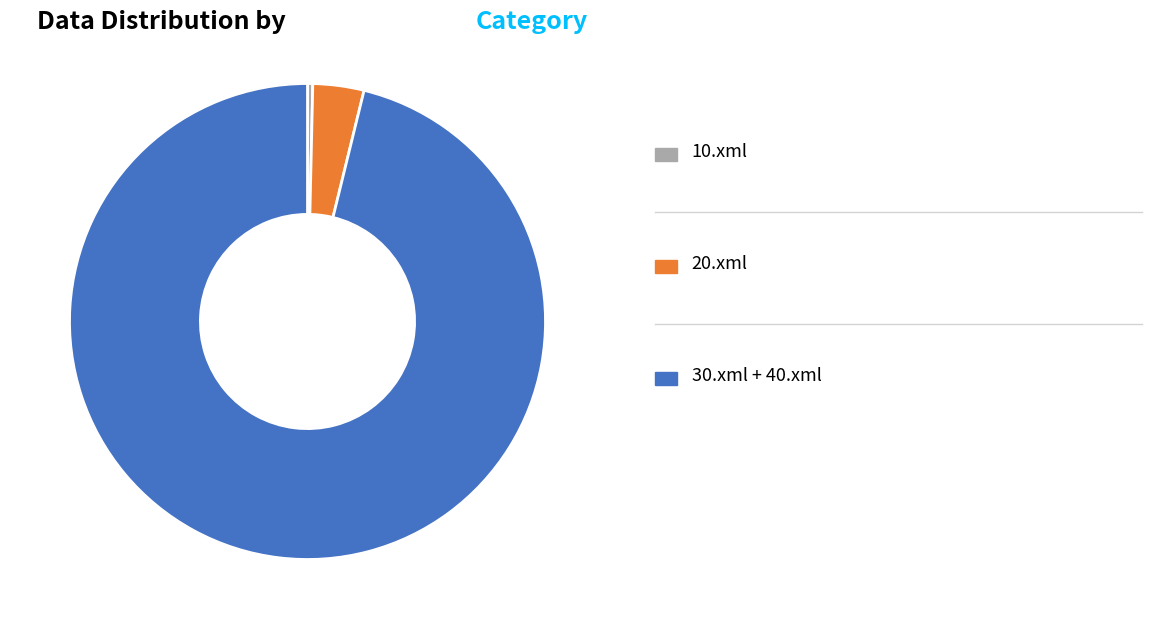

Is there any slice that represents more than half of the pie?

Yes